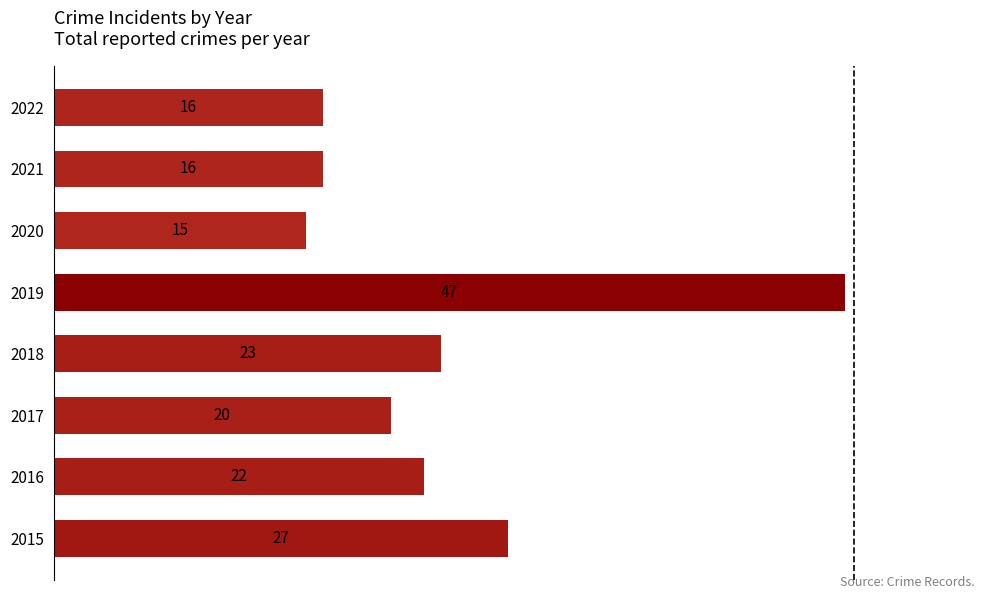

What is the greatest value displayed?

47